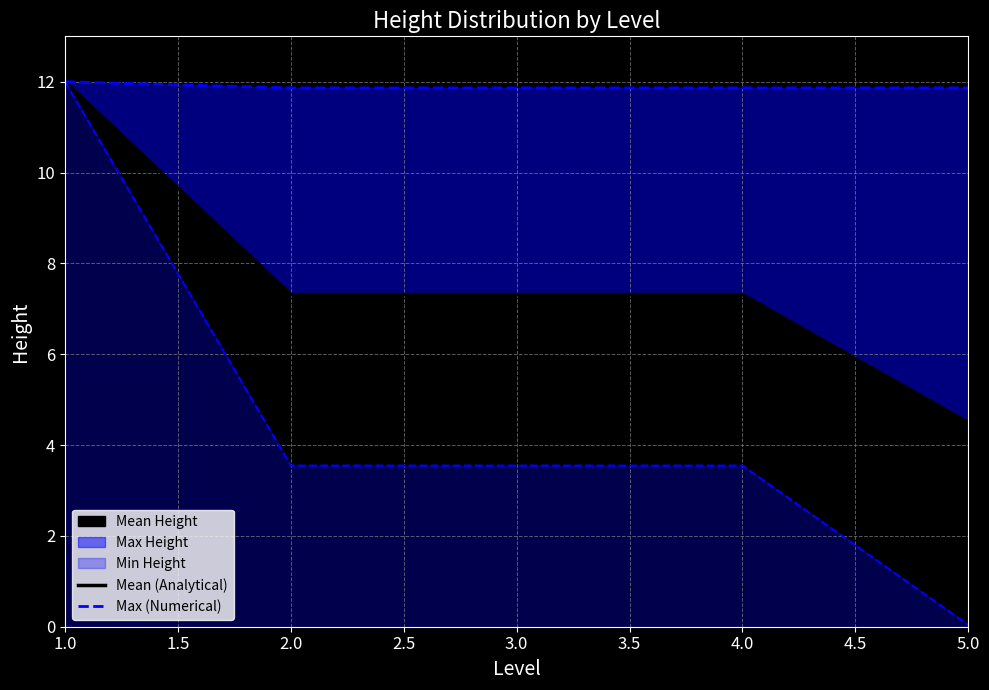

What value does the Mean (Analytical) series have at 3.0?

7.3